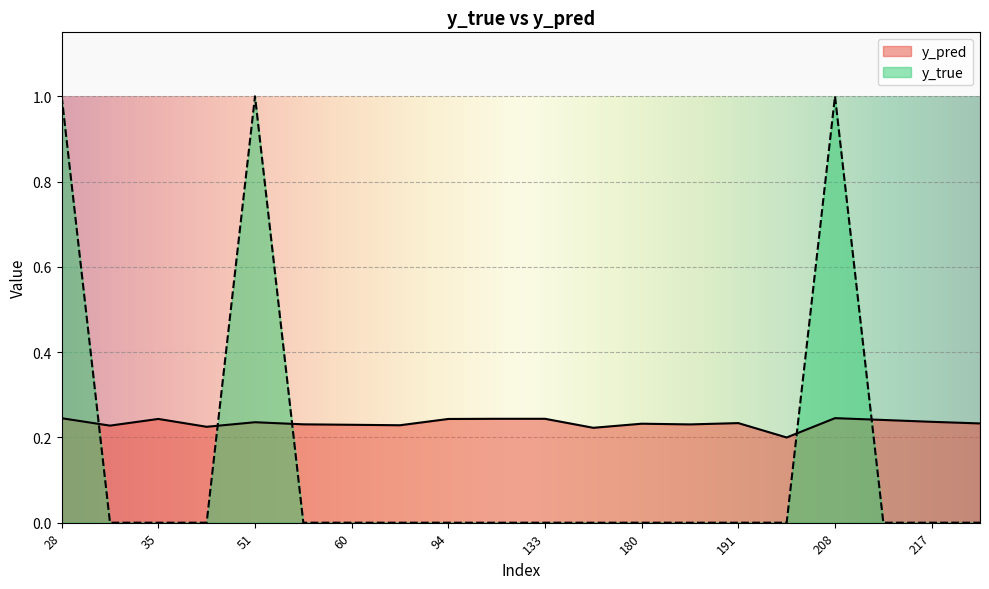

What is the highest value of the y_true series?

1.0